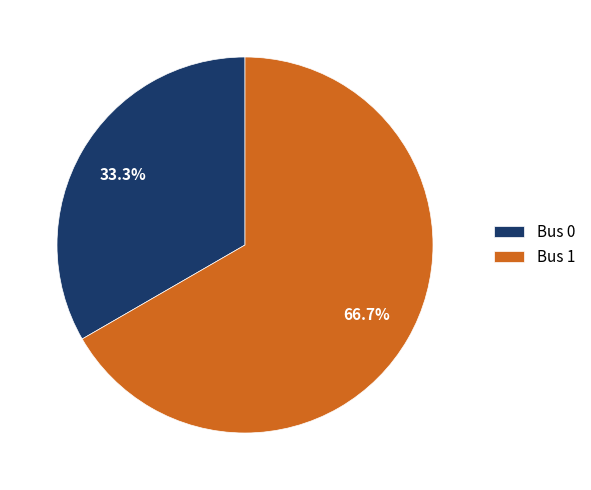

How many segments does this pie chart have?

2